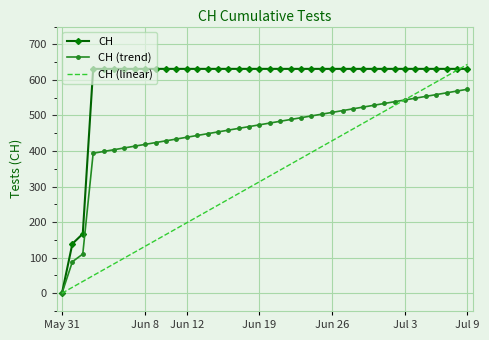

True or false: CH and CH (linear) intersect in this chart.

True